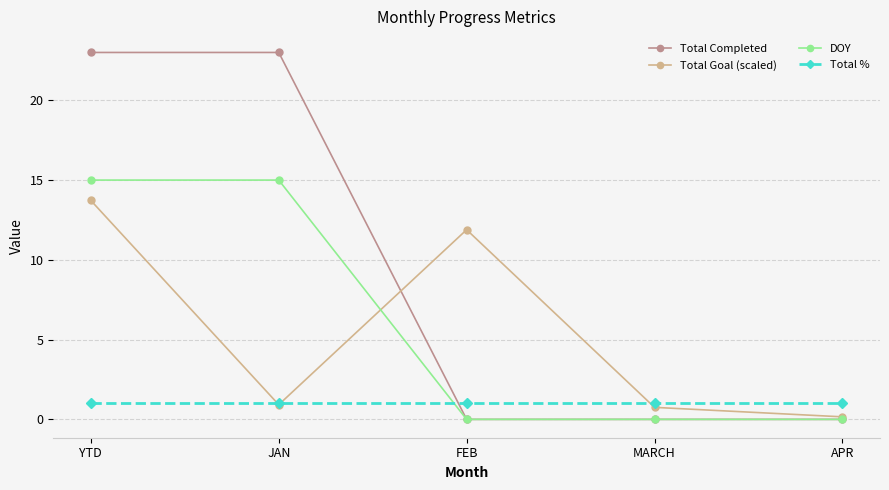

What is the value of the Total % point at the 4th from the left?

1.0